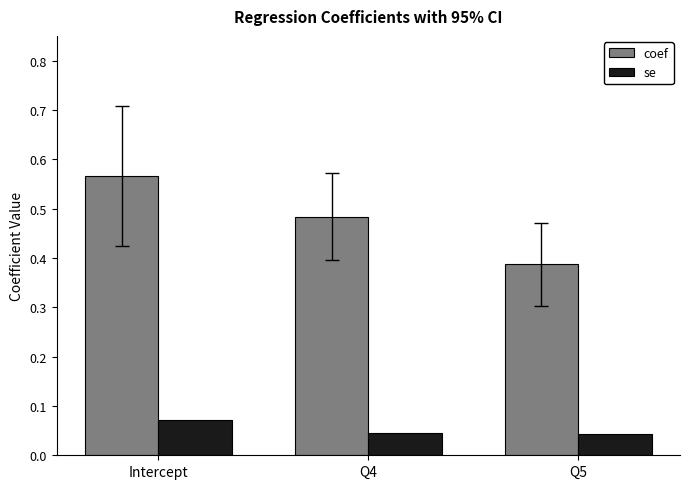

What is the label of the 2nd bar from the left?

Q4